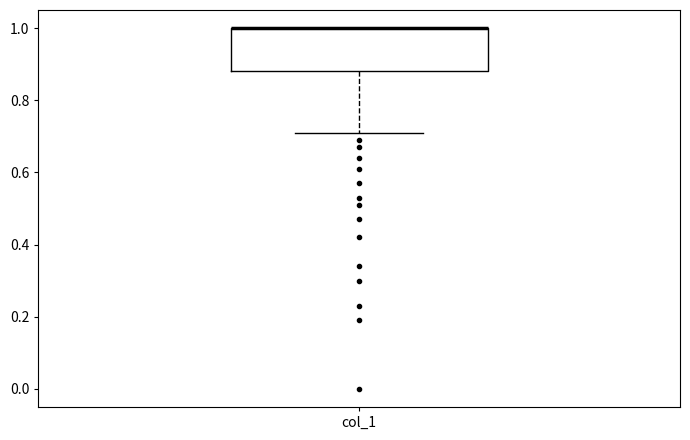

Read this box plot against the y-axis: the position of the median line, the range covered by the box, and the ends of both whiskers. The values are not printed on the chart, so give them approximately, as read against the axis.

median 1.00 (drawn on the box's upper edge), box 0.88 to 1.00, whiskers 0.72 to 1.00